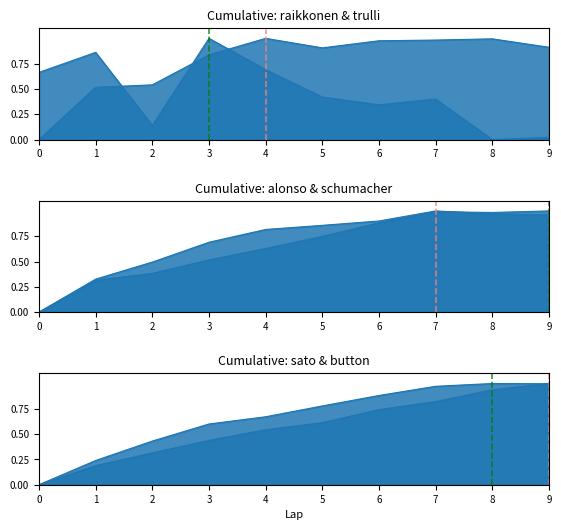

The value of sato at 1 is 0.2. True or false?

True